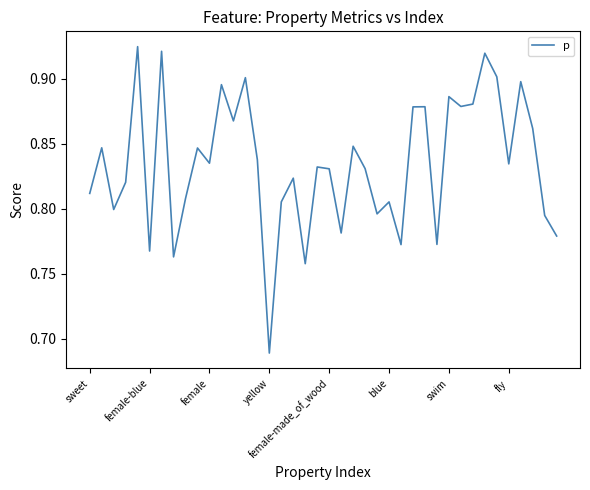

Reading left to right, list all the values displayed in this chart.

0.8	0.8	0.8	0.8	0.9	0.8	0.9	0.8	0.8	0.8	0.8	0.9	0.9	0.9	0.8	0.7	0.8	0.8	0.8	0.8	0.8	0.8	0.8	0.8	0.8	0.8	0.8	0.9	0.9	0.8	0.9	0.9	0.9	0.9	0.9	0.8	0.9	0.9	0.8	0.8